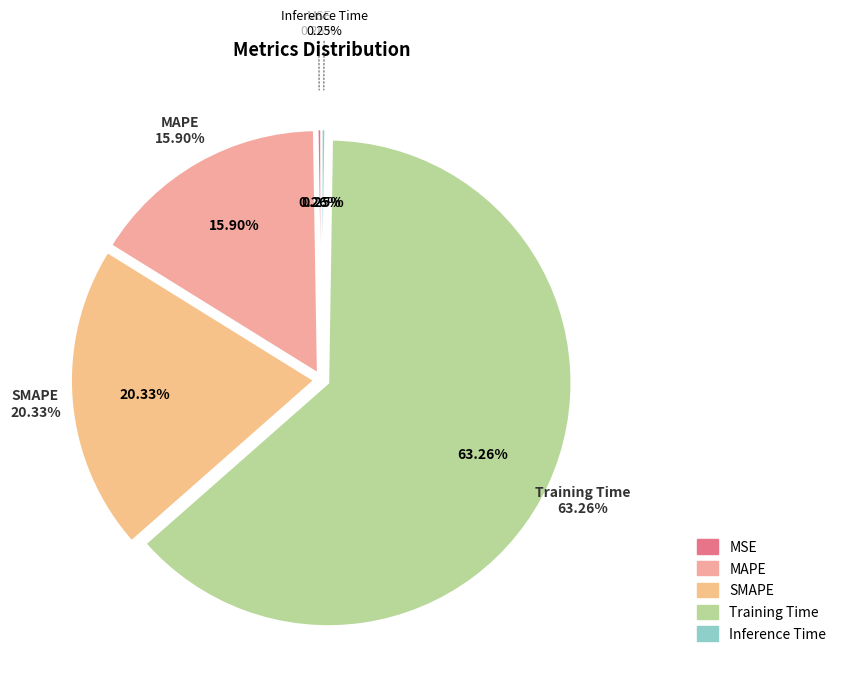

To the nearest percent, what is the combined percentage of SMAPE and Inference Time?

21%